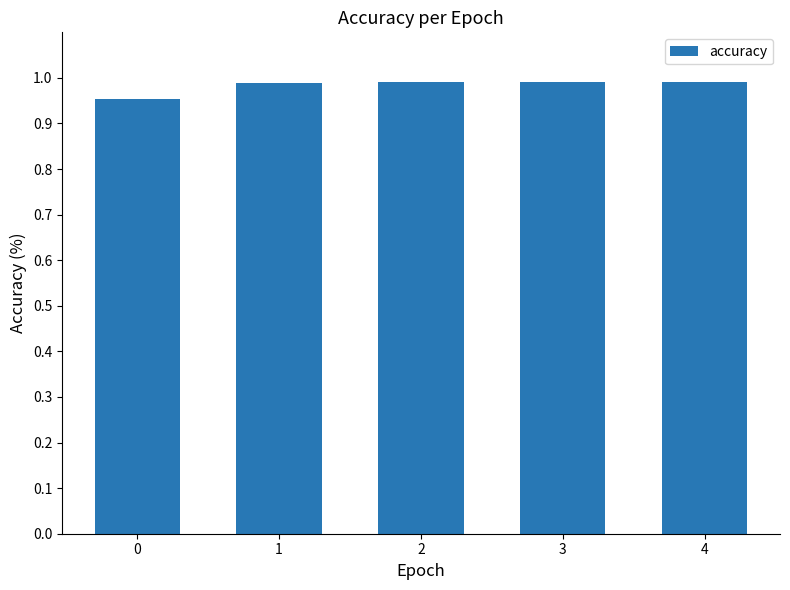

True or false: the data shows 1.3 at 4.

False